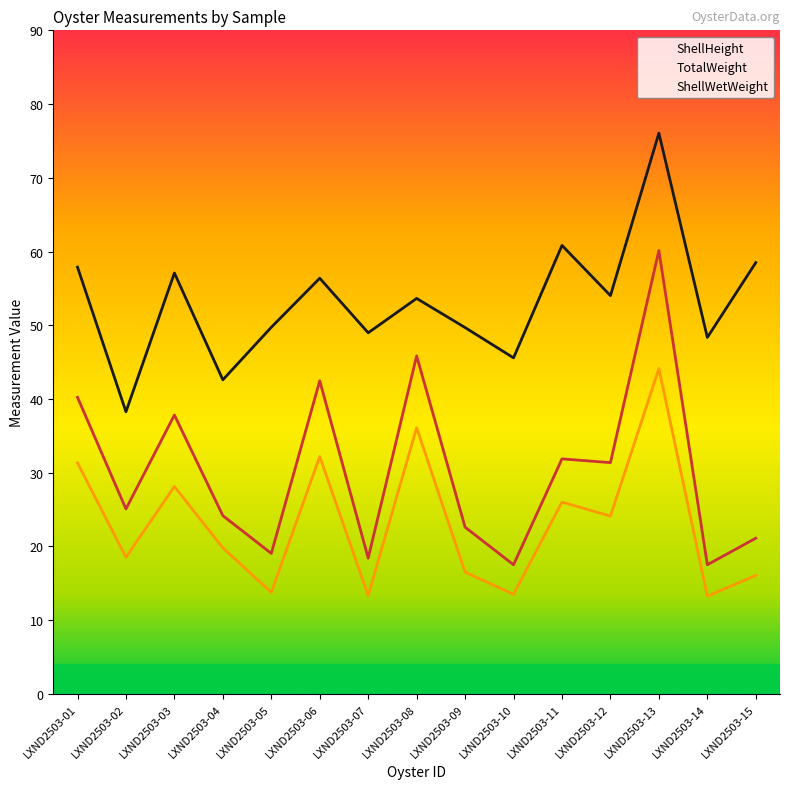

Which has a higher value, LXND2503-11 or LXND2503-14?

LXND2503-11